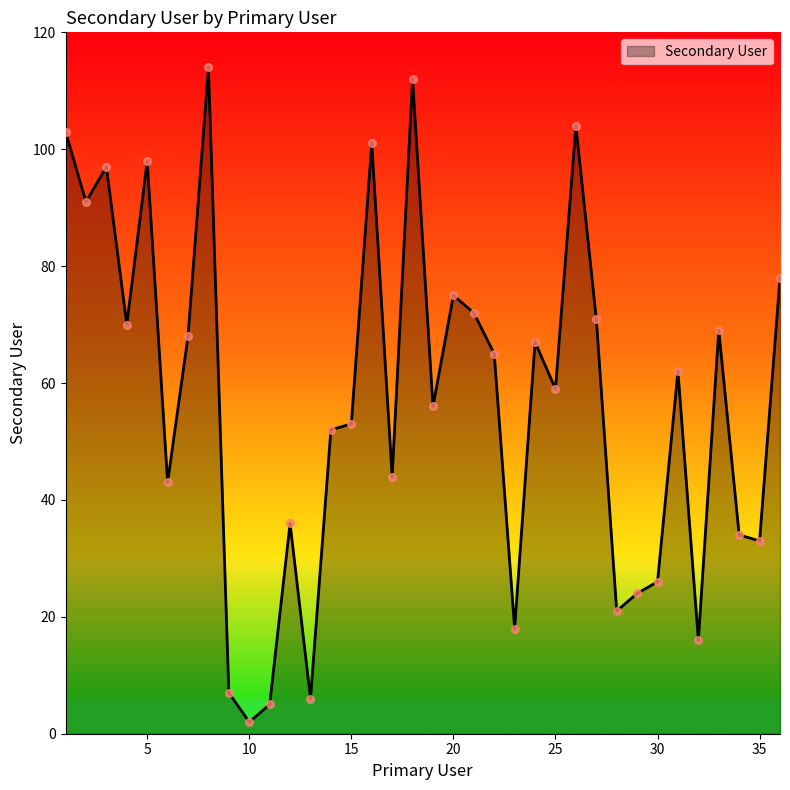

What is the difference between the maximum and minimum values?

112